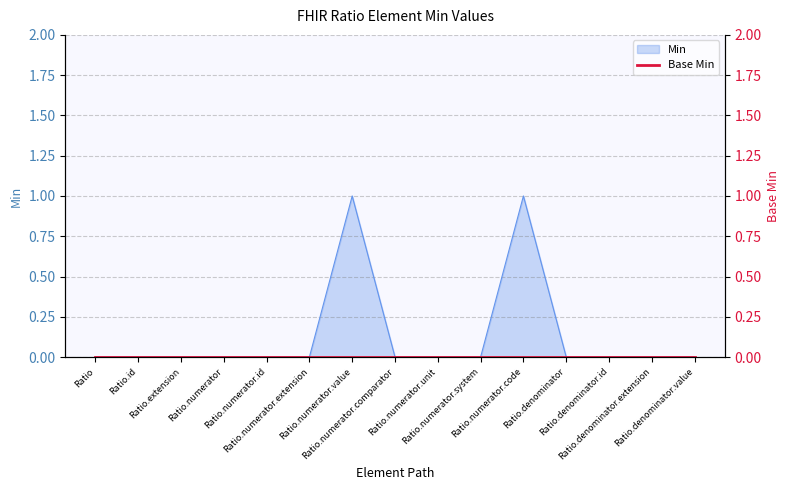

Rank the categories by value from highest to lowest.

Ratio.numerator.value, Ratio.numerator.code, Ratio, Ratio.id, Ratio.extension, Ratio.numerator, Ratio.numerator.id, Ratio.numerator.extension, Ratio.numerator.comparator, Ratio.numerator.unit, Ratio.numerator.system, Ratio.denominator, Ratio.denominator.id, Ratio.denominator.extension, Ratio.denominator.value